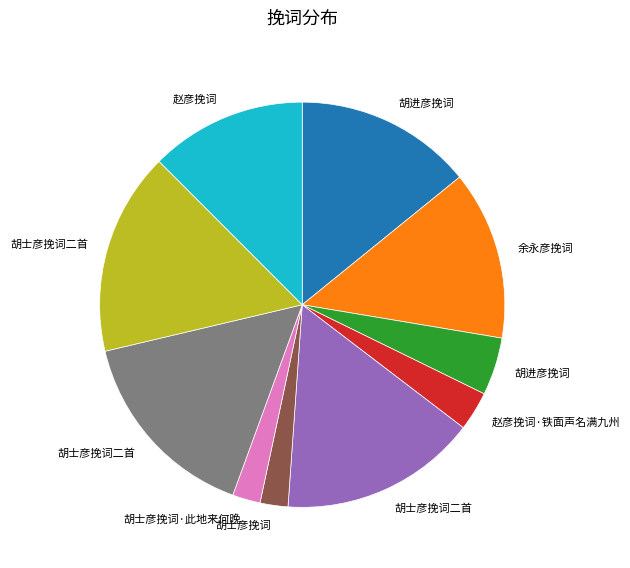

Is there any slice that represents more than half of the pie?

No